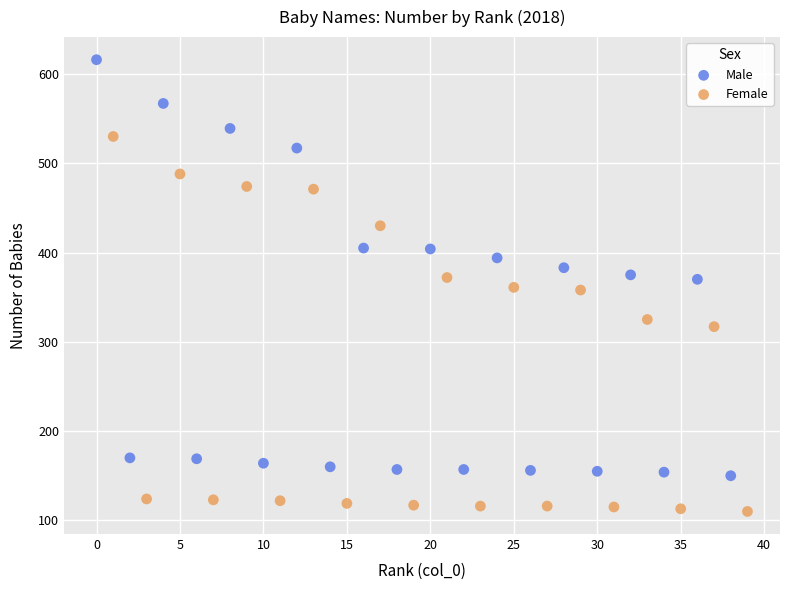

Which series has the widest spread of Y values?

Male